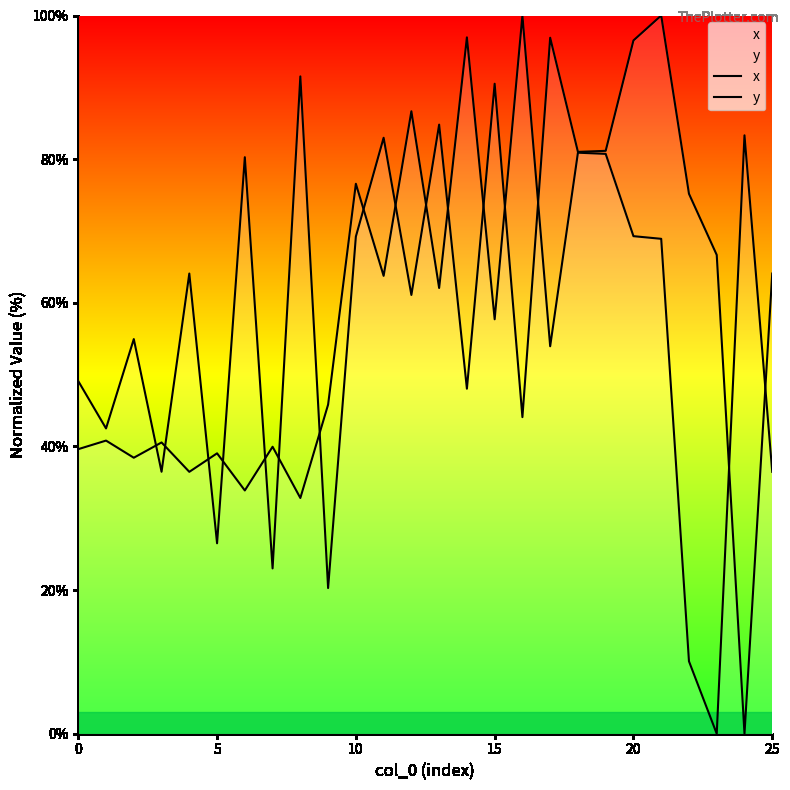

Rank the series at 5 from highest to lowest value.

y, x